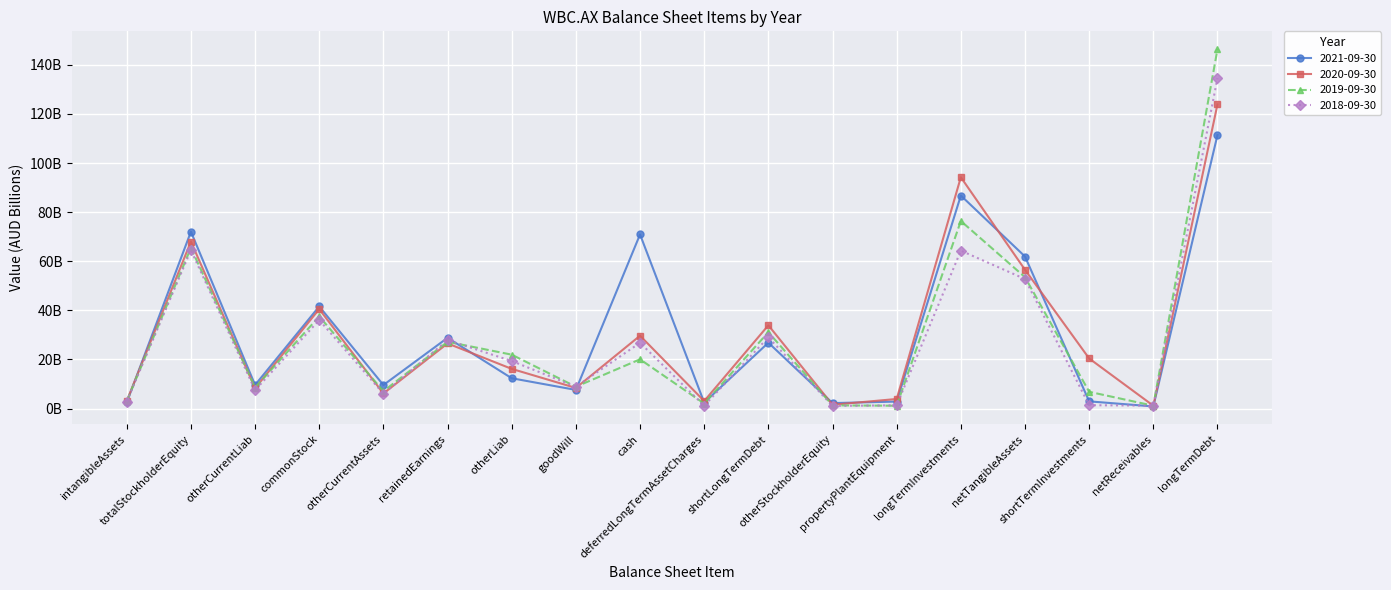

True or false: 2021-09-30 has more than 1 interior local peaks.

True